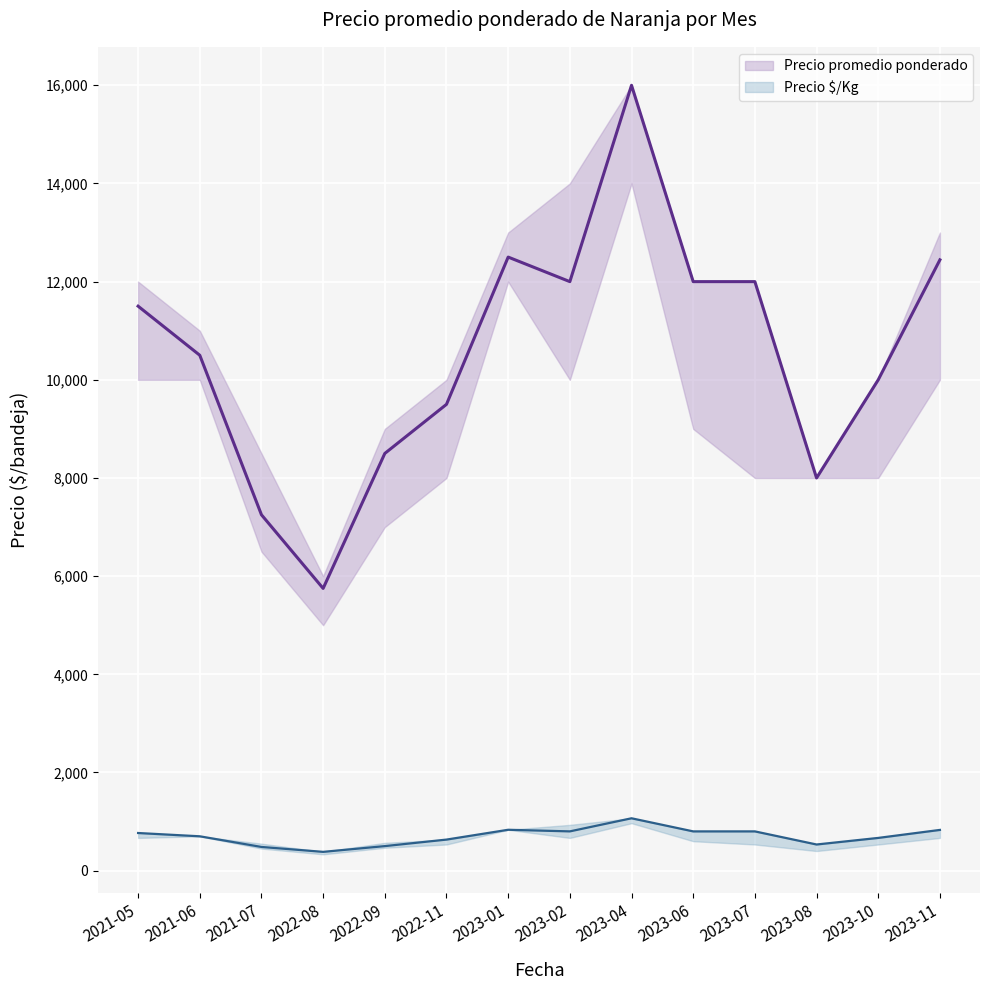

What are all the series names shown in the legend?

Precio promedio ponderado, Precio $/Kg